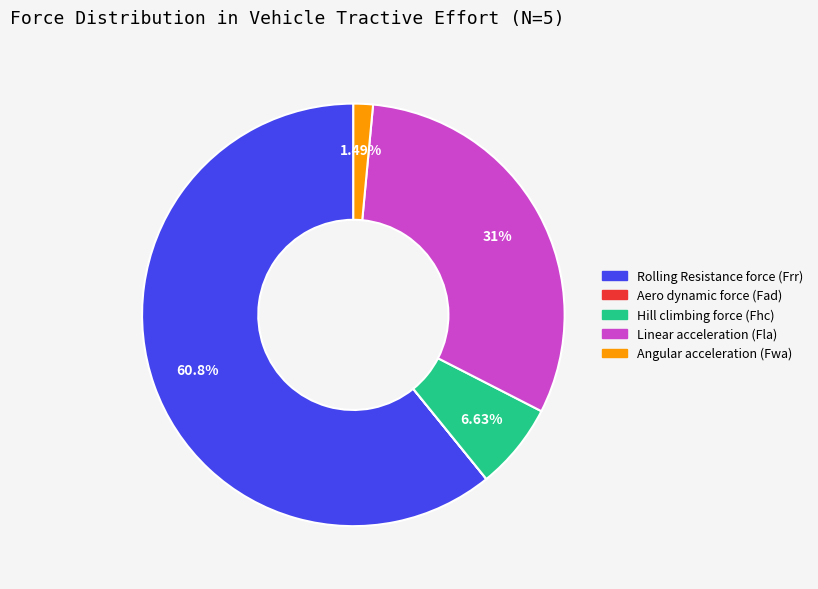

Combined, do Hill climbing force (Fhc) and Linear acceleration (Fla) account for over 50%?

No